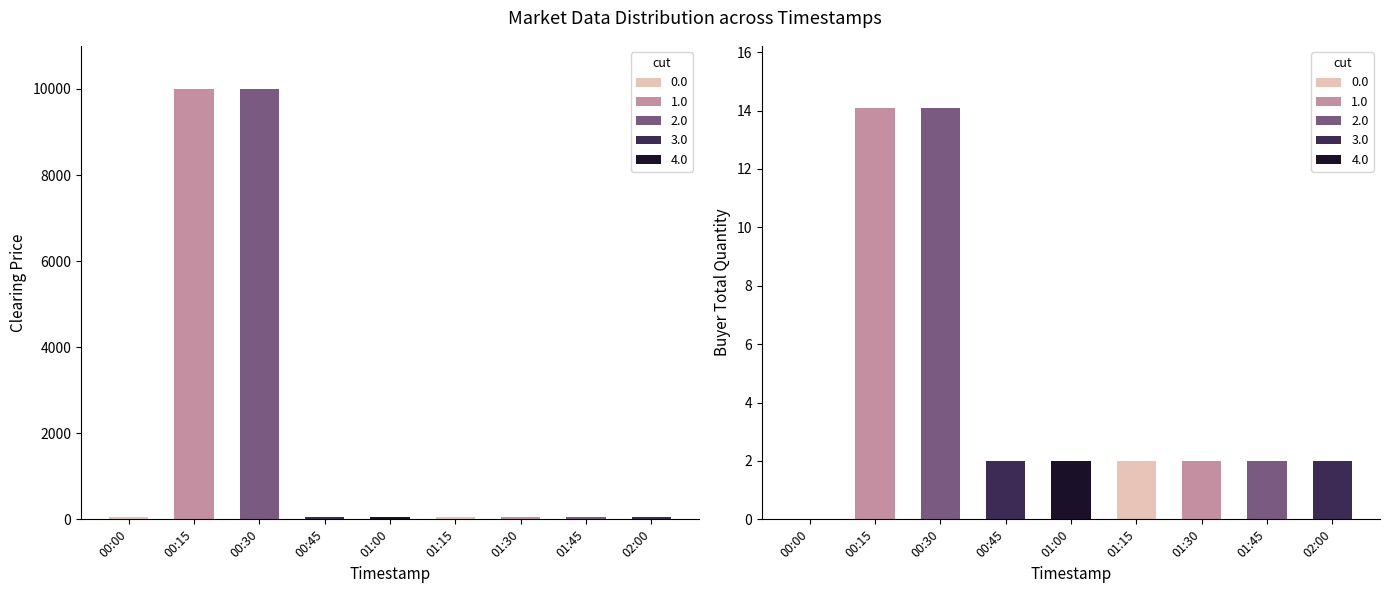

Which category has the highest value across all series?

00:15